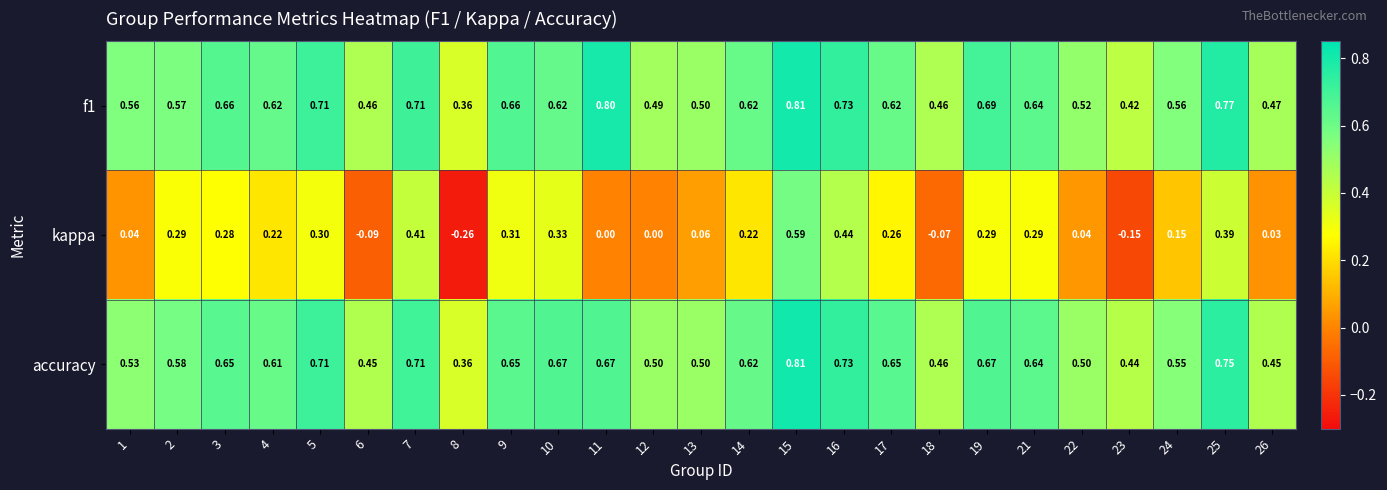

How many data points does each series have?

25